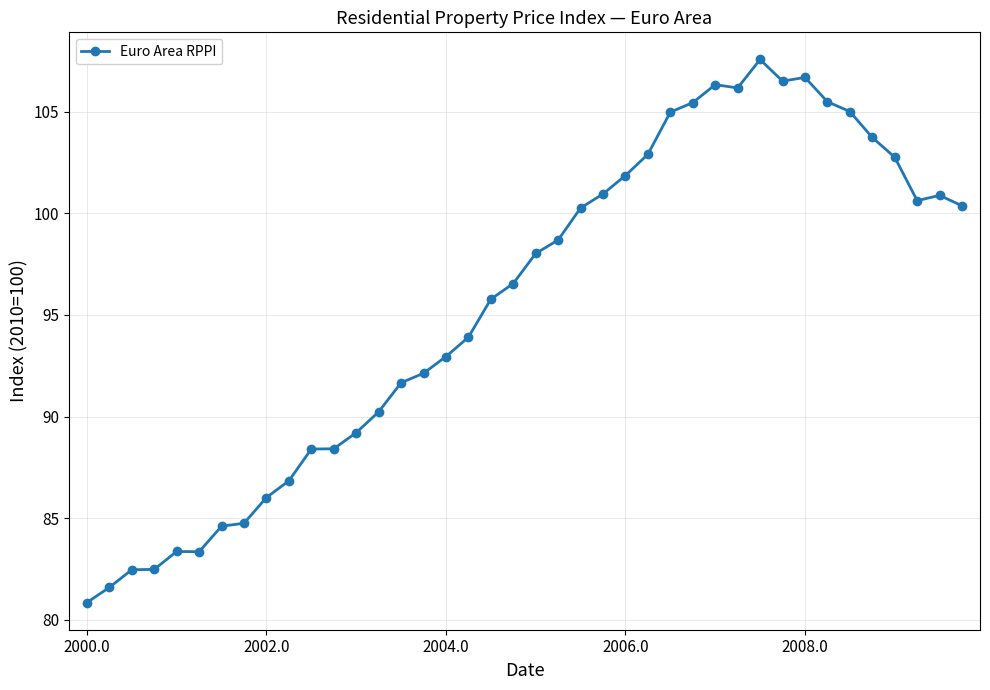

What is the sum of all values?

3820.9